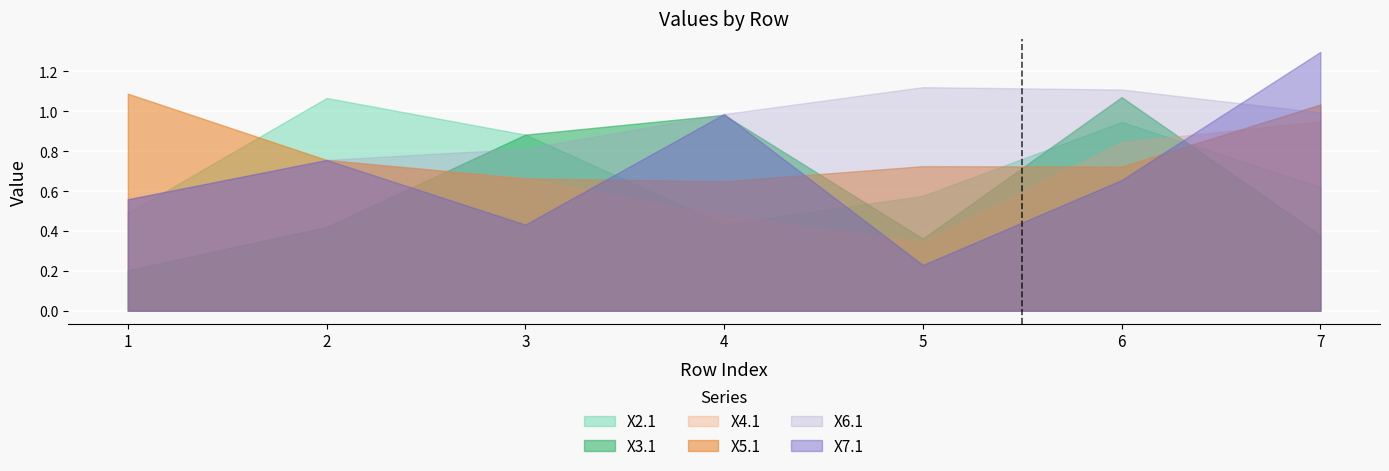

True or false: X6.1 has a value of 0.3 at 2.

False